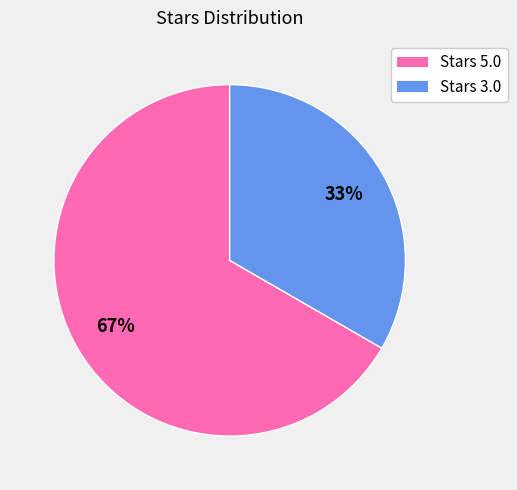

To the nearest percent, what is the average slice percentage?

50%